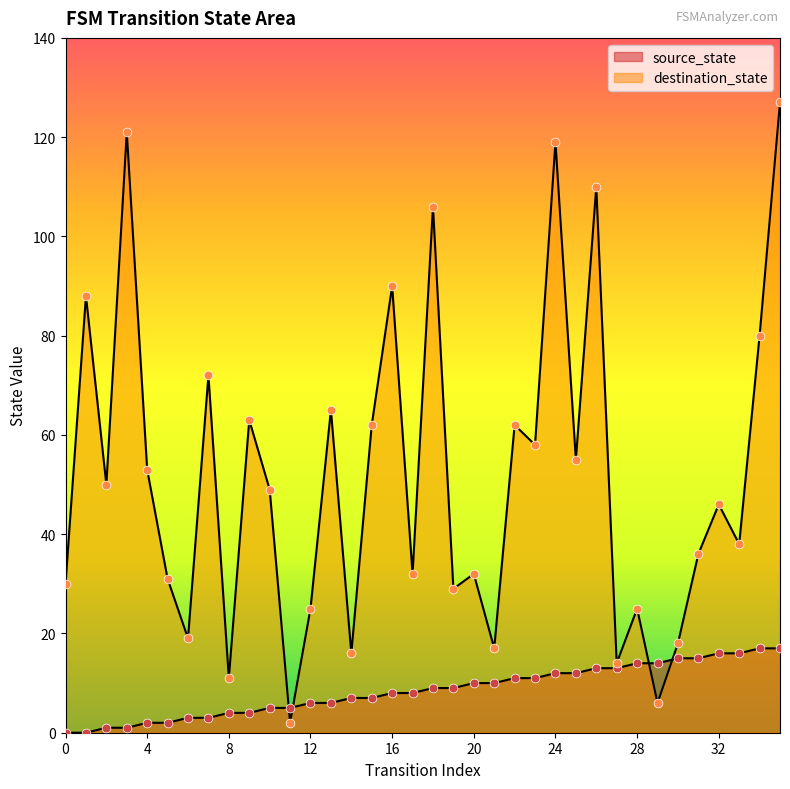

What is the total value across all series at 29?

20